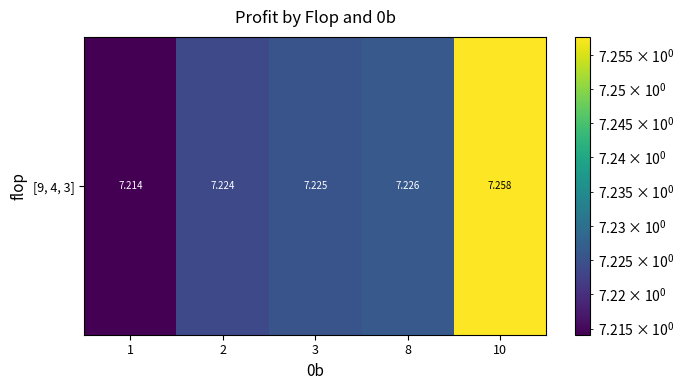

Rank the categories by value from lowest to highest.

1, 2, 3, 8, 10